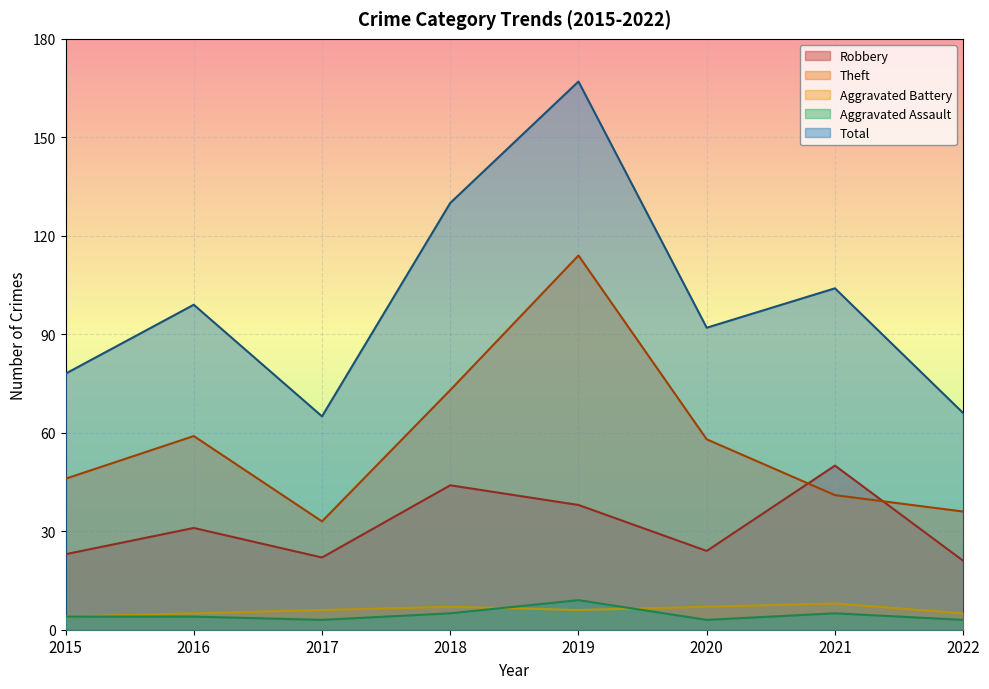

How many interior local peaks does the Total series have?

3